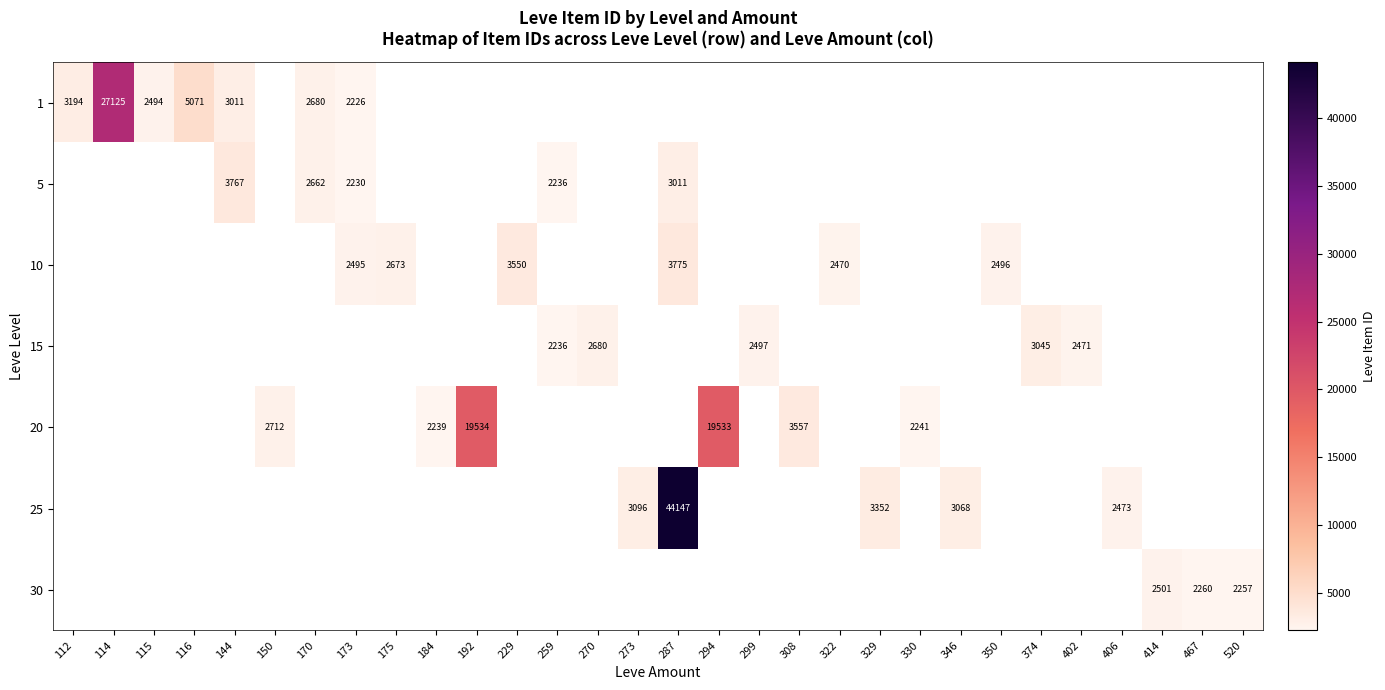

Is it true that 1 equals 819 at 144?

False